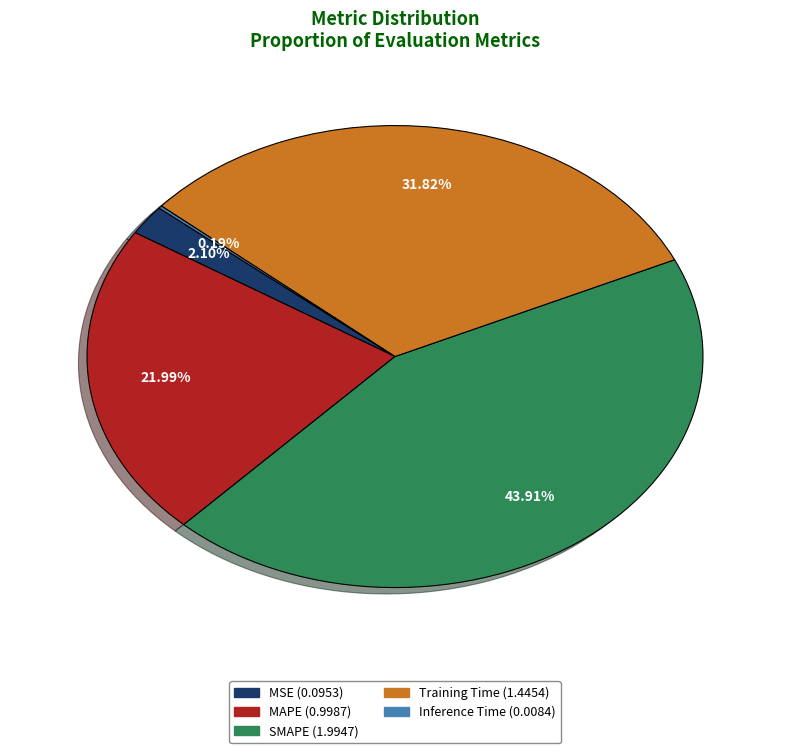

To the nearest percent, what is the combined percentage of Training Time and SMAPE?

76%